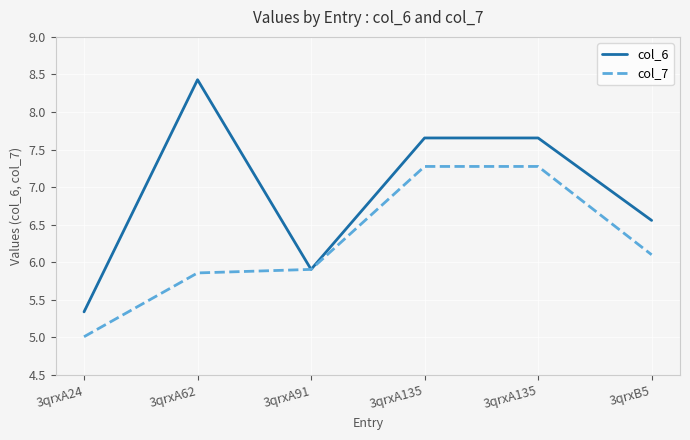

What is the spread (max minus min) of values at 3qrxA135?

0.4